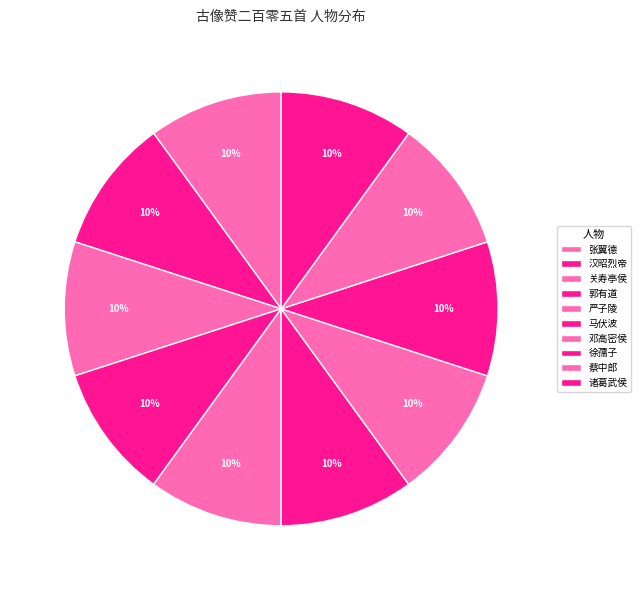

Which slice is the smallest?

严子陵